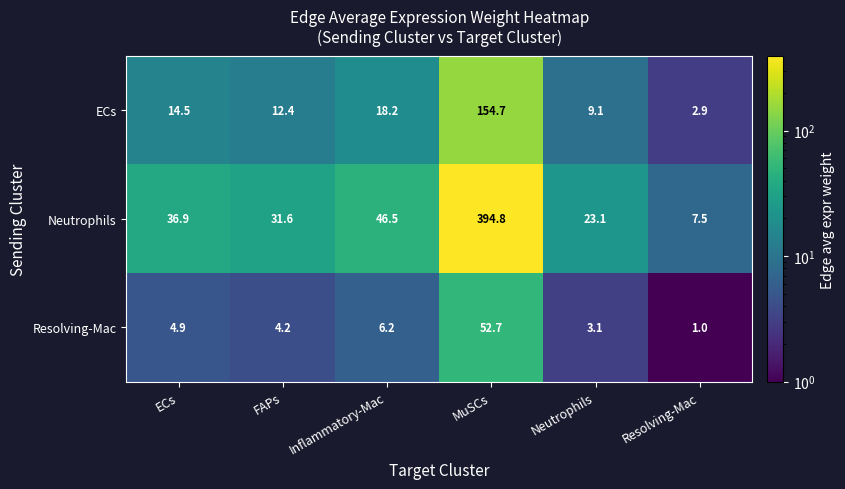

Which series has the largest range (max minus min)?

Neutrophils